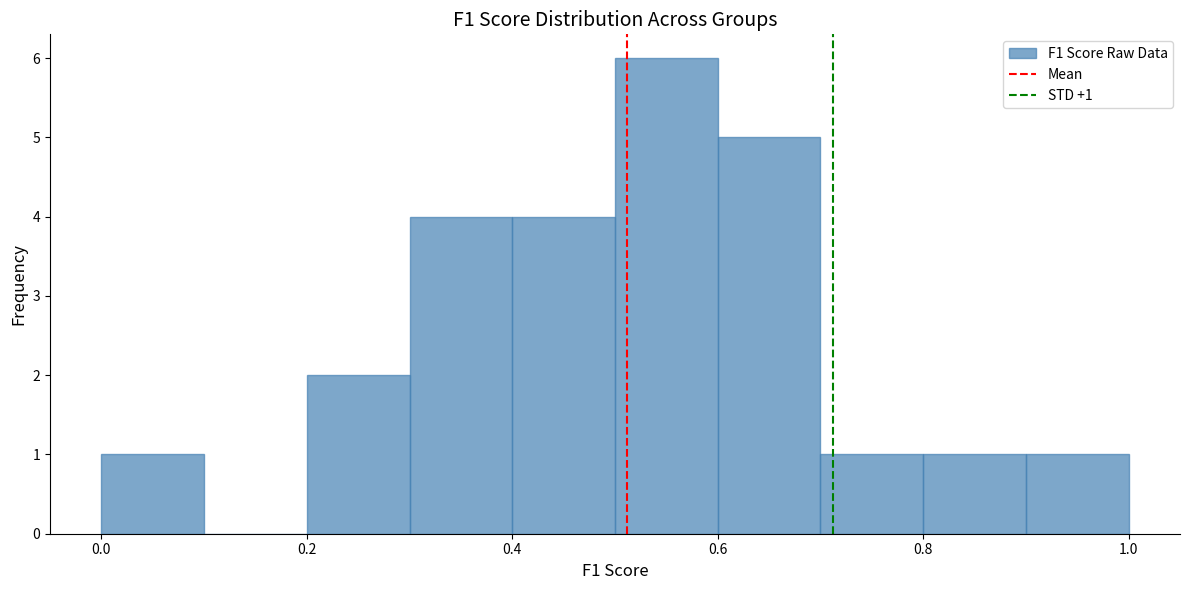

Over which range of the x-axis is the bar tallest?

0.5 to 0.6